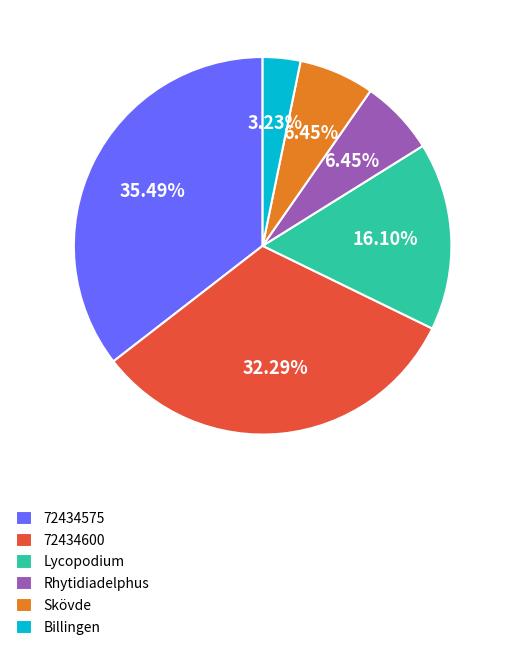

To the nearest percent, what portion does 72434600 represent?

32%